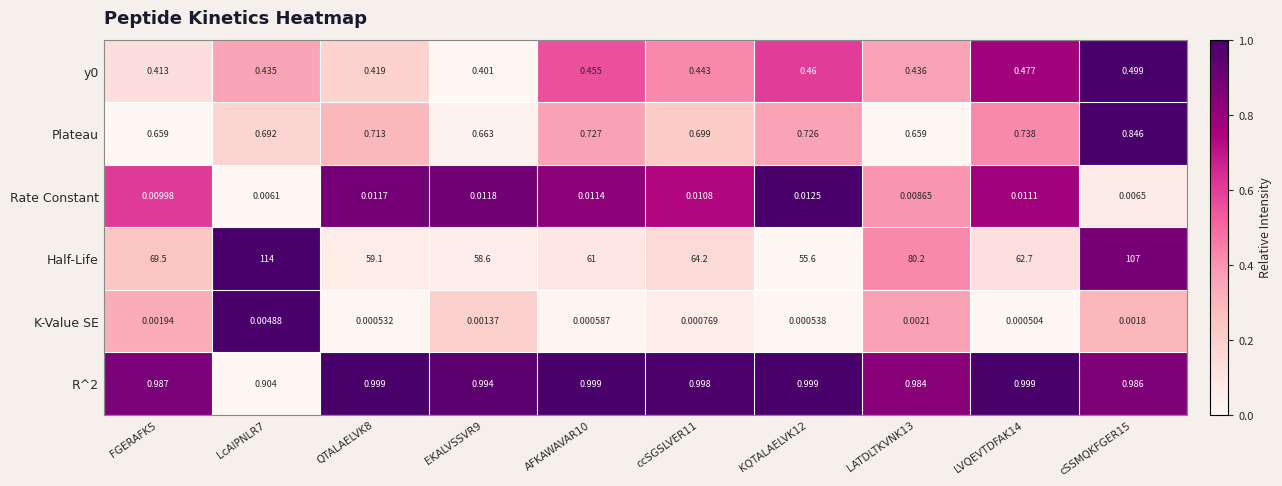

Is the value of Rate Constant at LcAIPNLR7 greater than the value of K-Value SE at EKALVSSVR9?

Yes